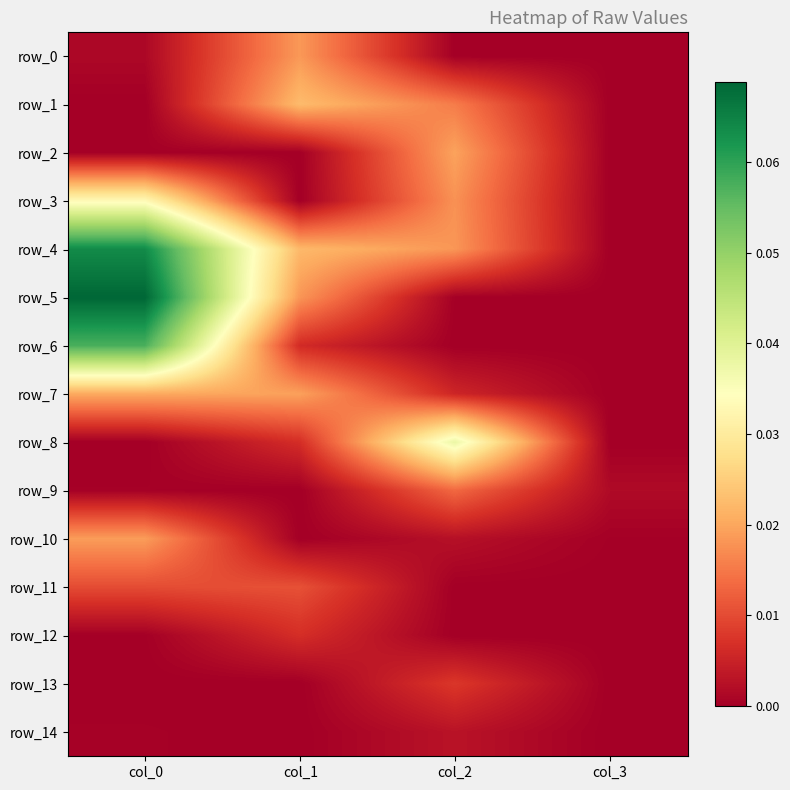

Which category has the highest value in the row_7 series?

col_0